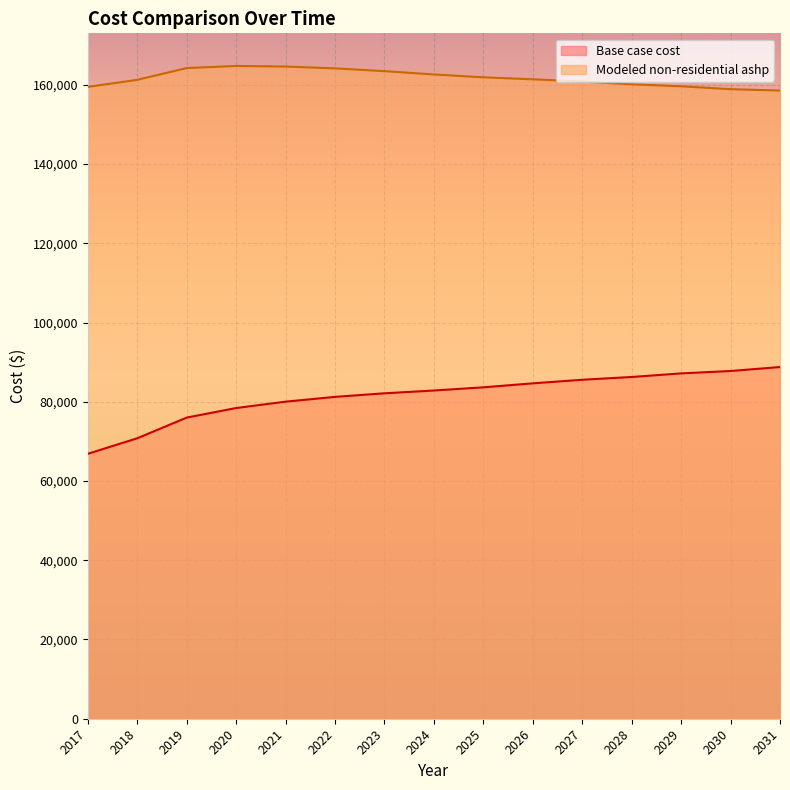

Reading right to left, what are all the values shown in this chart?

Base case cost: 2031=88764.5	2030=87759.7	2029=87156.9	2028=86252.6	2027=85549.3	2026=84645.1	2025=83640.4	2024=82836.6	2023=82133.3	2022=81229.0	2021=80023.4	2020=78415.8	2019=76004.5	2018=70779.9	2017=66861.5
Modeled non-residential ashp: 2031=158539.3	2030=158887.4	2029=159620.5	2028=160117.5	2027=160823.2	2026=161383.2	2025=161887.0	2024=162601.8	2023=163439.6	2022=164134.8	2021=164599.5	2020=164745.7	2019=164219.2	2018=161244.9	2017=159464.4